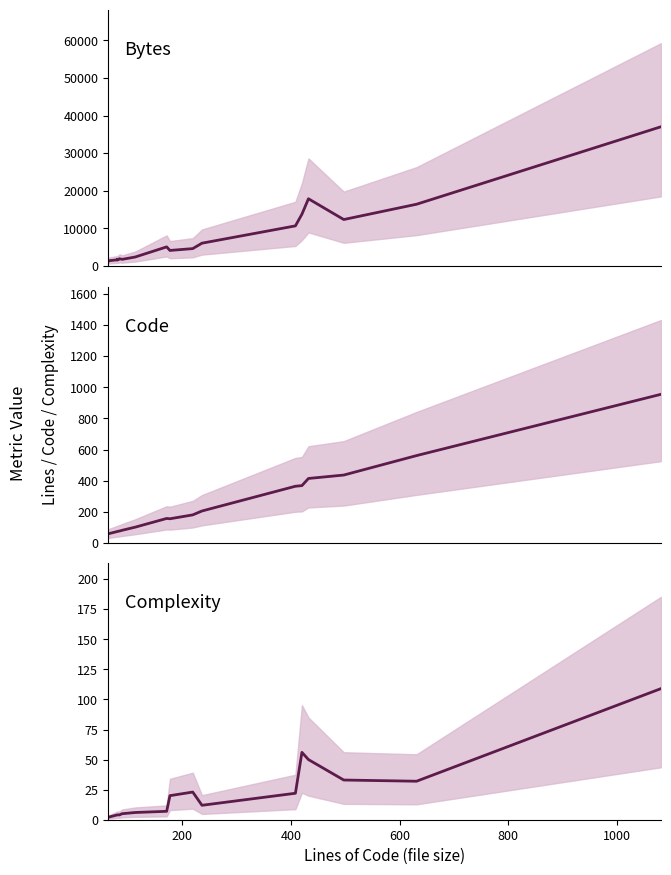

What is the value of the Bytes point at the 4th from the left?

1682